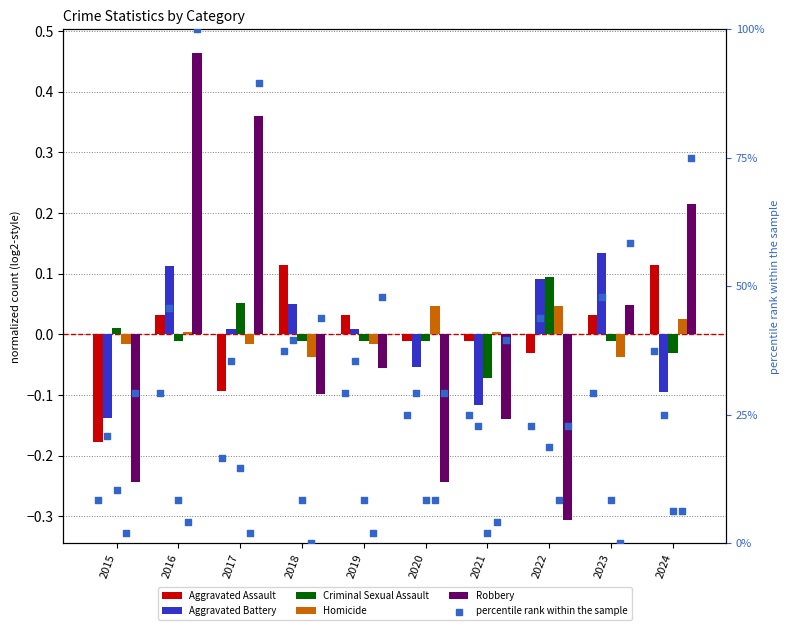

Which series reaches the minimum Y coordinate?

Robbery